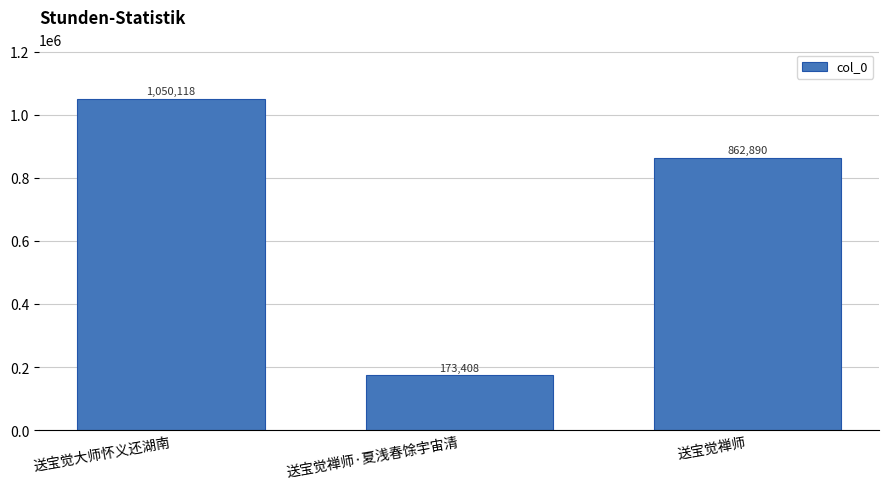

Reading left to right, transcribe all the data shown in this chart.

送宝觉大师怀义还湖南=1050118	送宝觉禅师·夏浅春馀宇宙清=173408	送宝觉禅师=862890